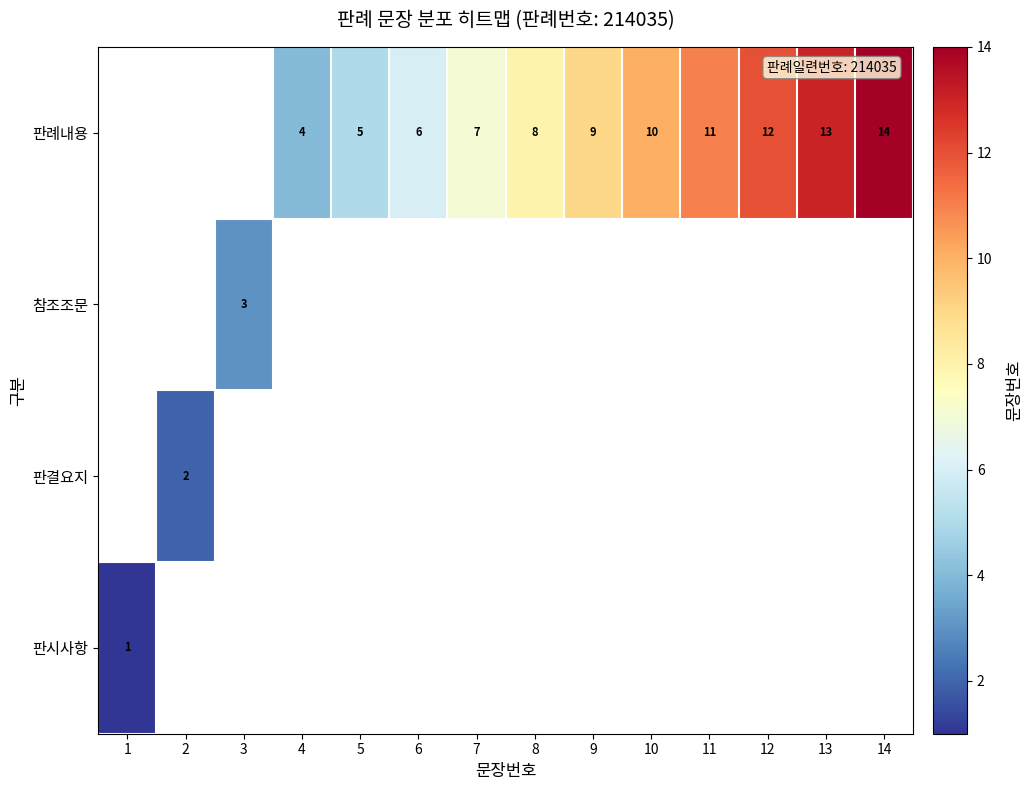

Is it true that 판례내용 equals 7 at 5?

False